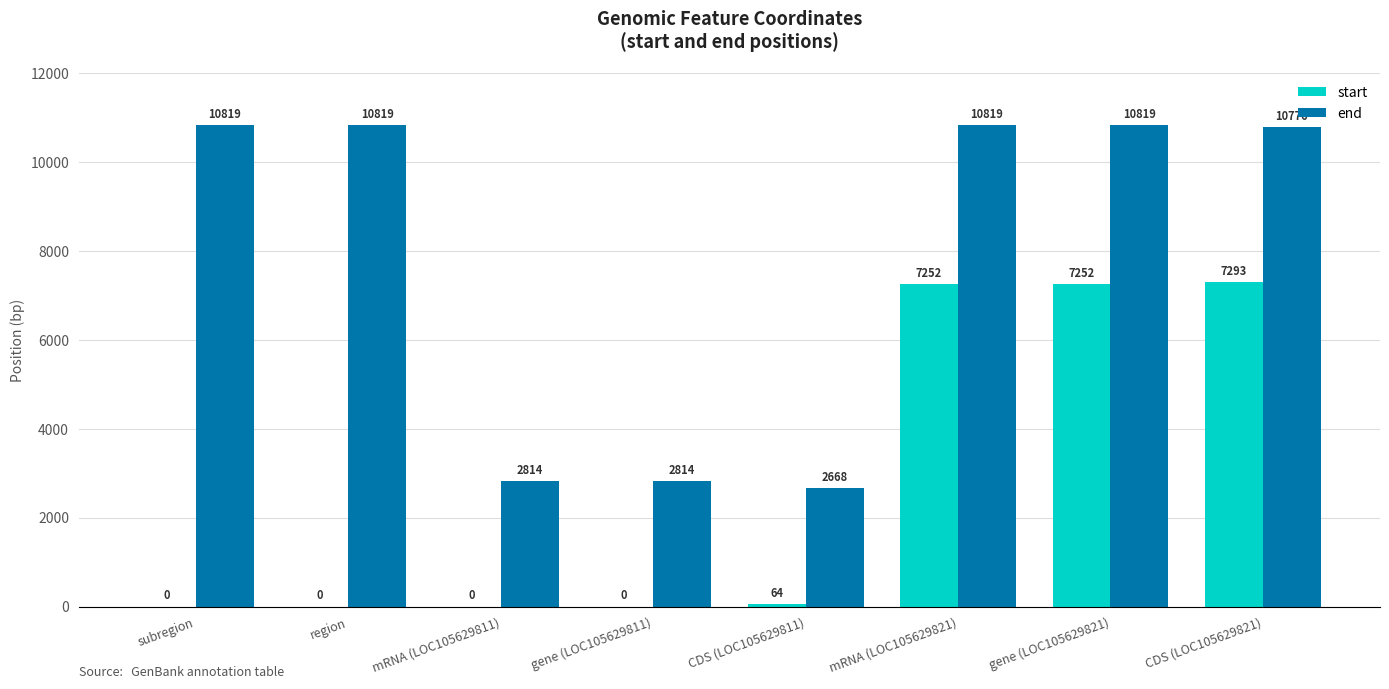

True or false: start has a value of 0 at region.

True